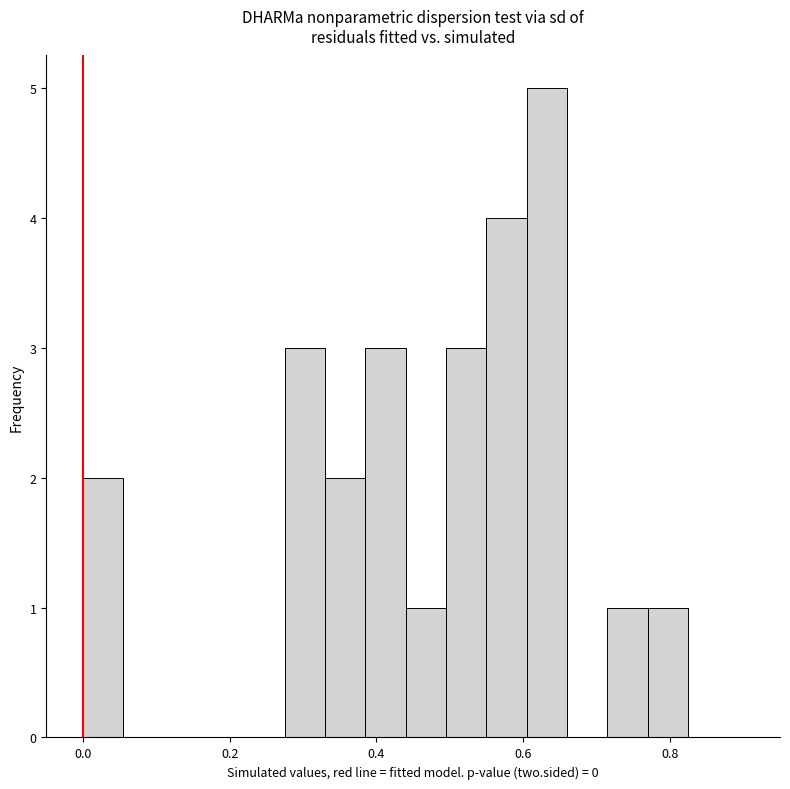

Around what value on the x-axis is the tallest bar? Give the approximate position of its centre, as read against the axis.

0.64